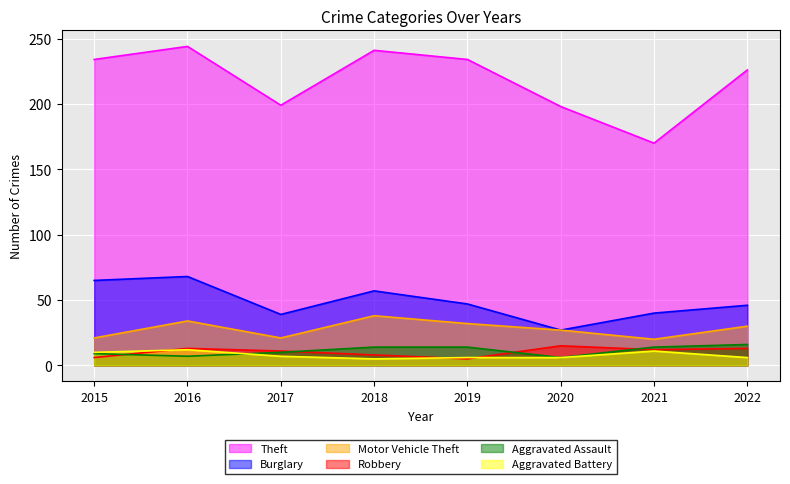

What is the value of the Robbery point at the 8th from the left?

13